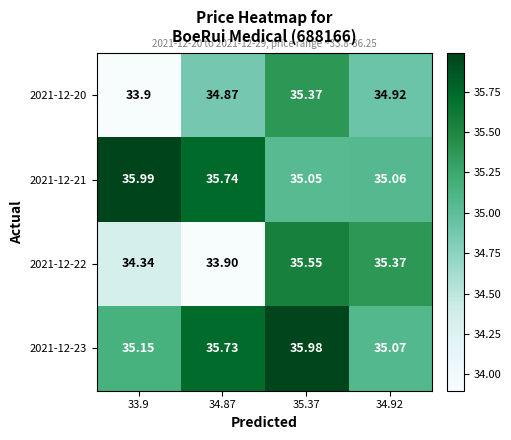

Is the value of 2021-12-20 at 33.9 greater than the value of 2021-12-21 at 34.87?

No